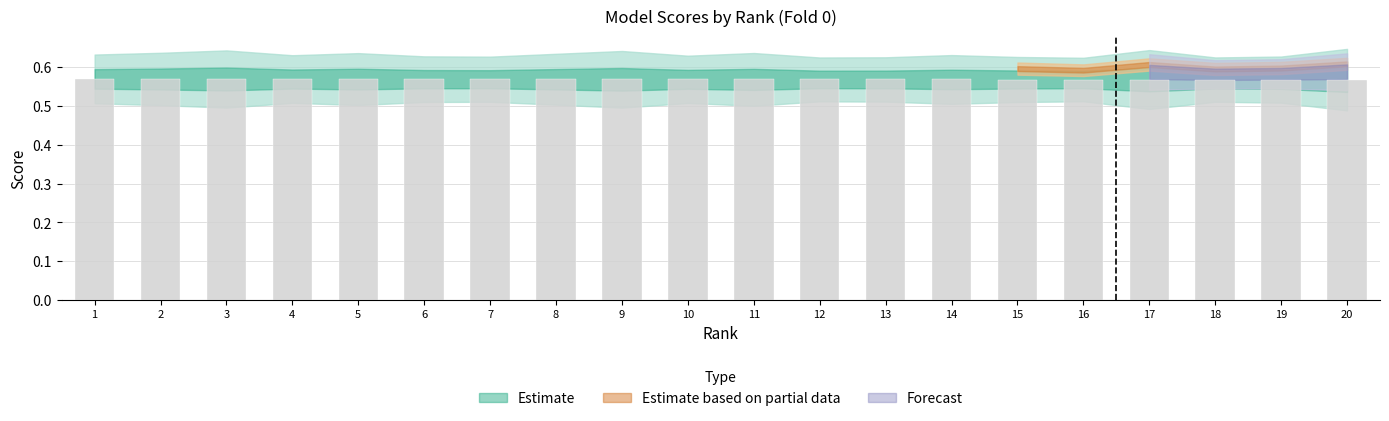

Count the values in the range 0 to 1.

20